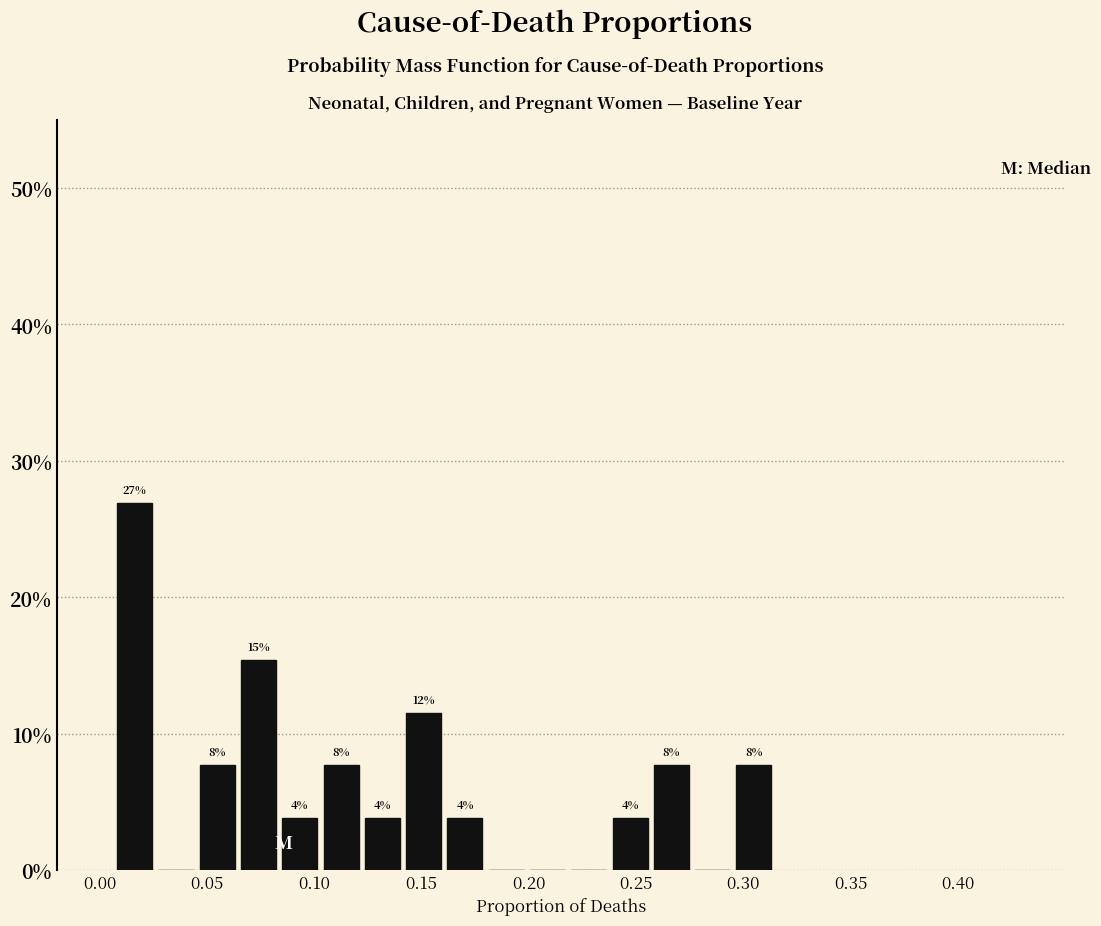

Around what value on the x-axis is the tallest bar? Give the approximate position of its centre, as read against the axis.

0.015